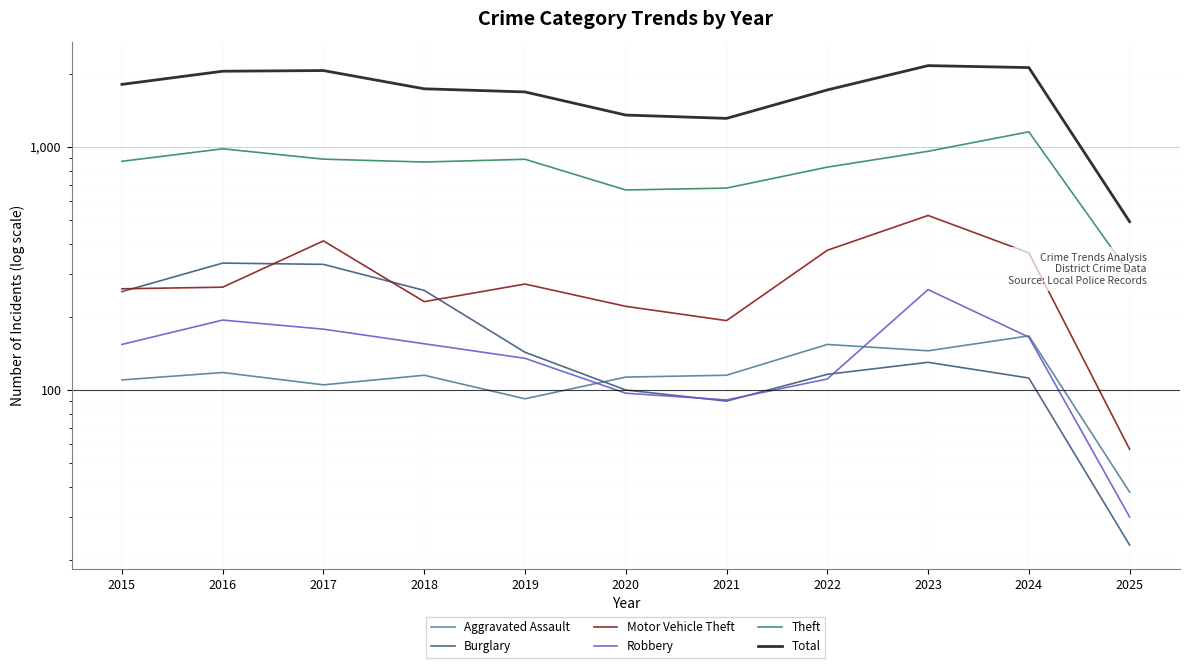

Count the number of data series in this chart.

6